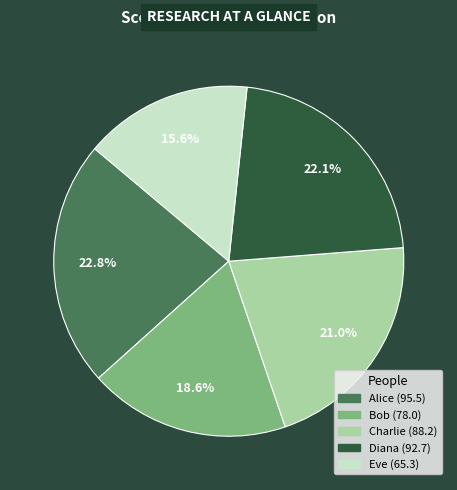

What percentage is the Eve slice, to the nearest percent?

16%